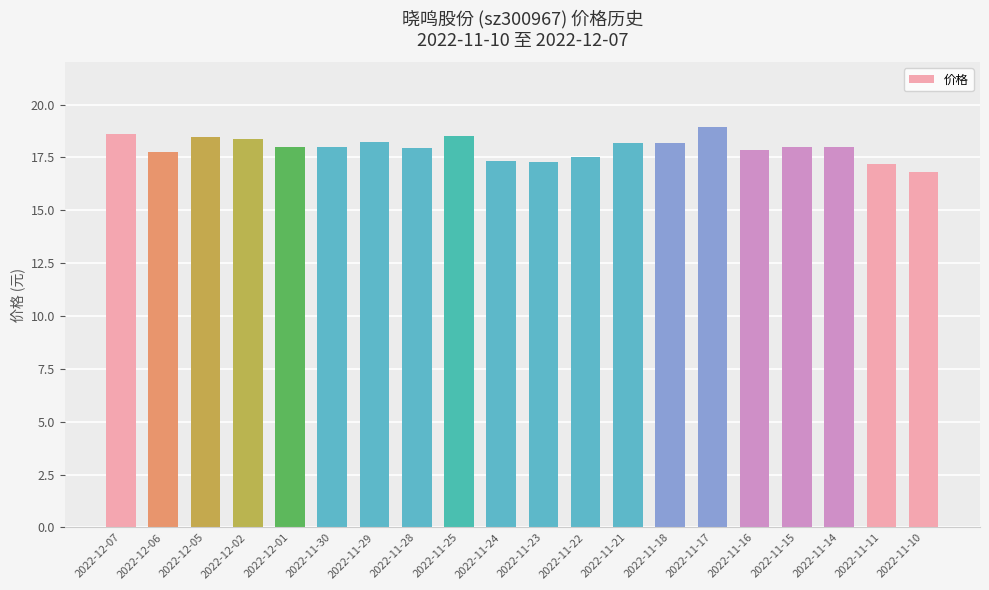

How many bars are there in total?

20